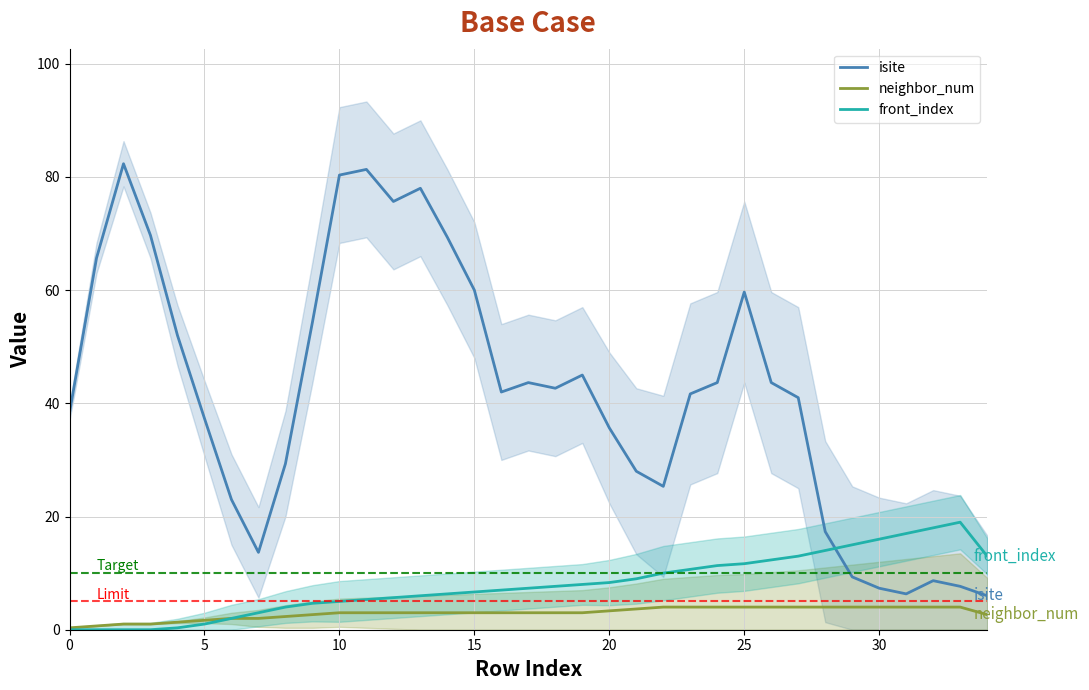

Read the front_index value at 29.

15.0